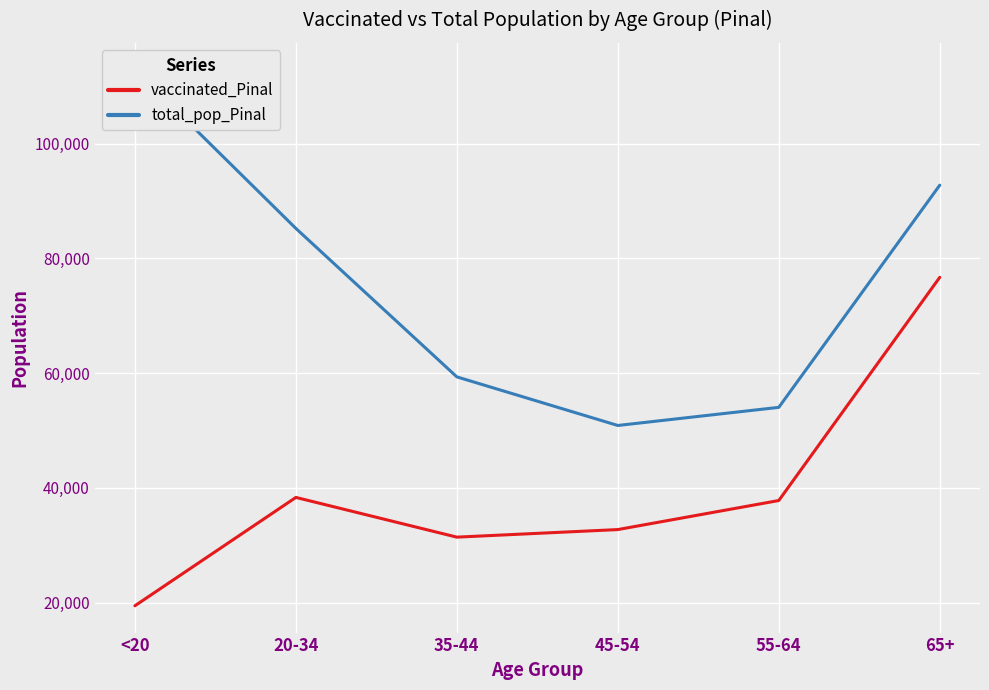

Which series has the widest spread of values?

total_pop_Pinal